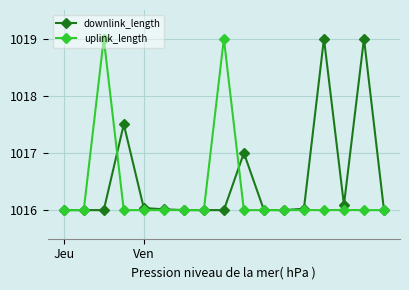

True or false: downlink_length has more than 2 interior local peaks.

True